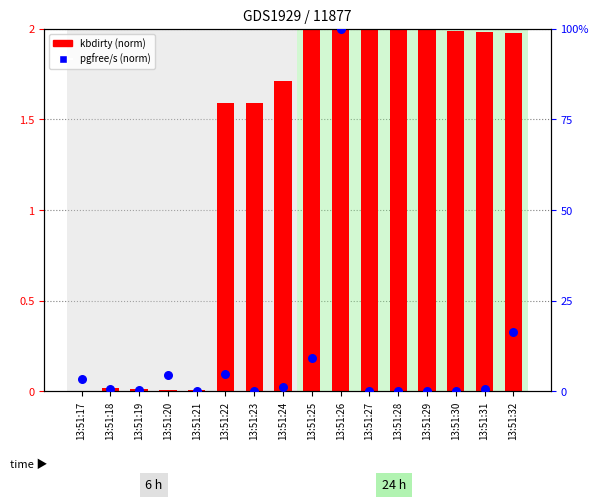

What is the total value across all series at 13:51:30?

2.0